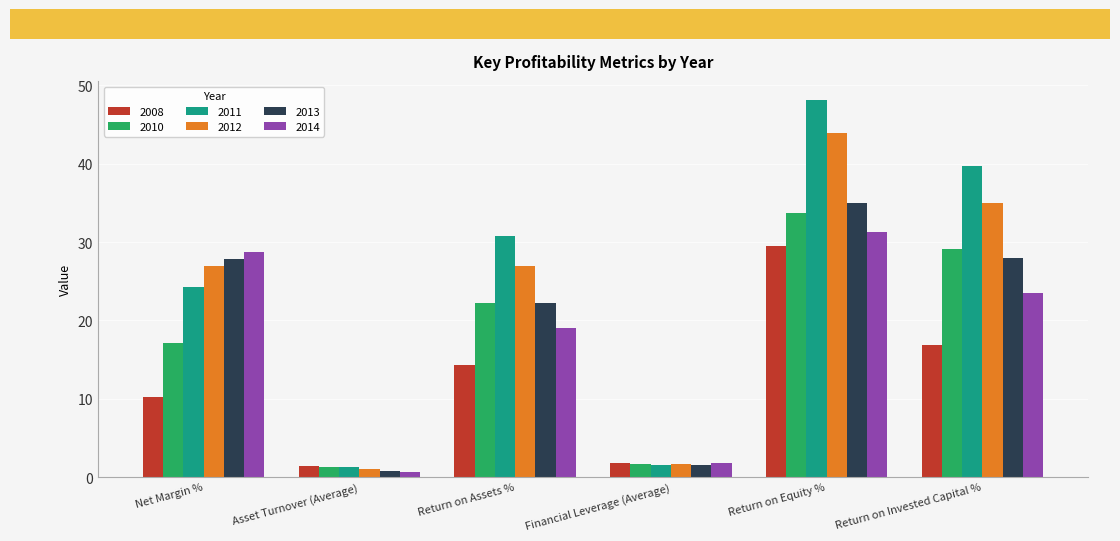

Which series has the largest range (max minus min)?

2011